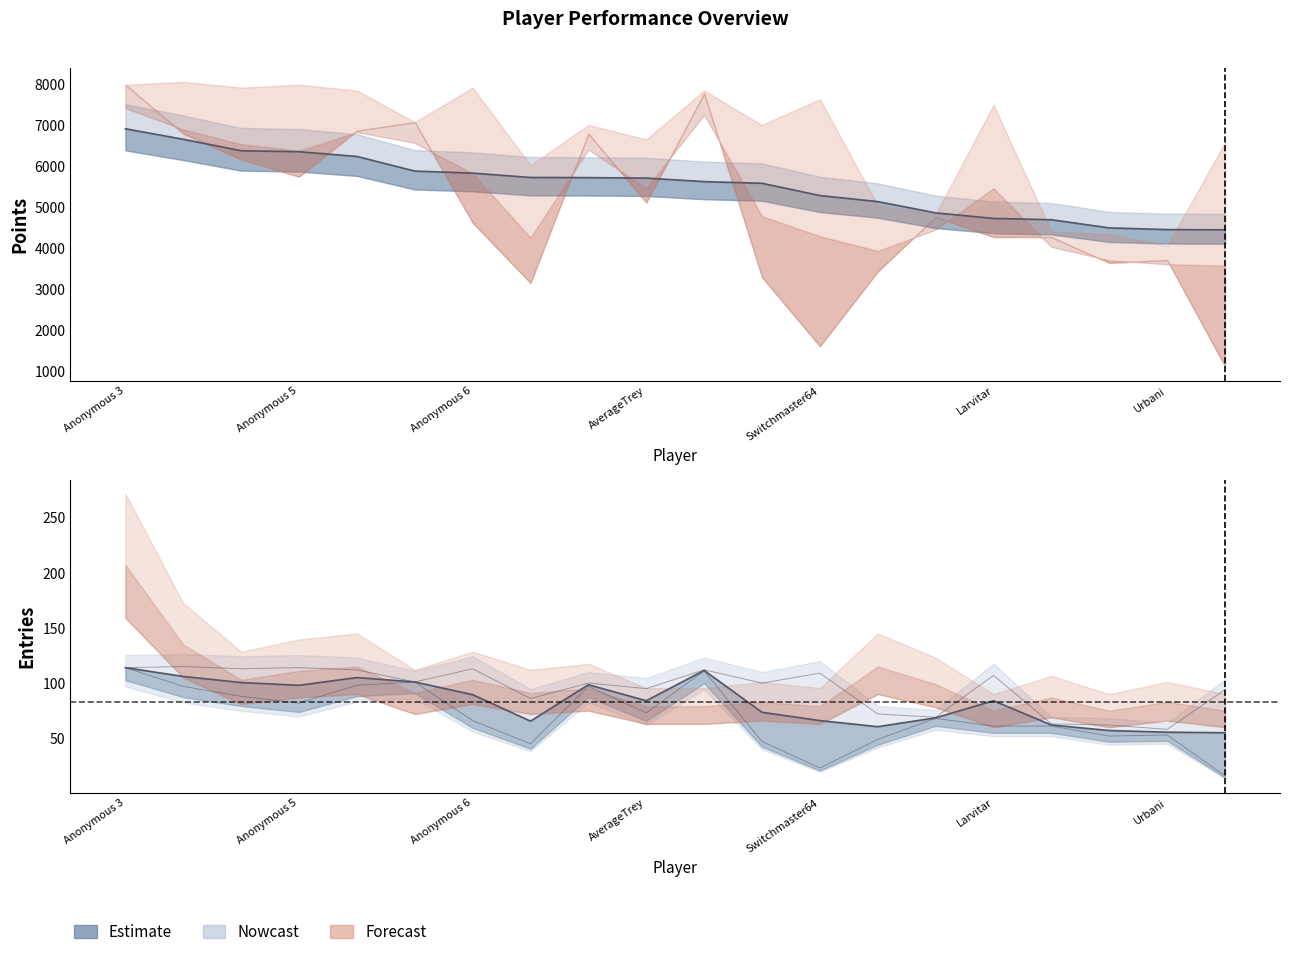

At which category is the sum across all series the highest?

Anonymous 3